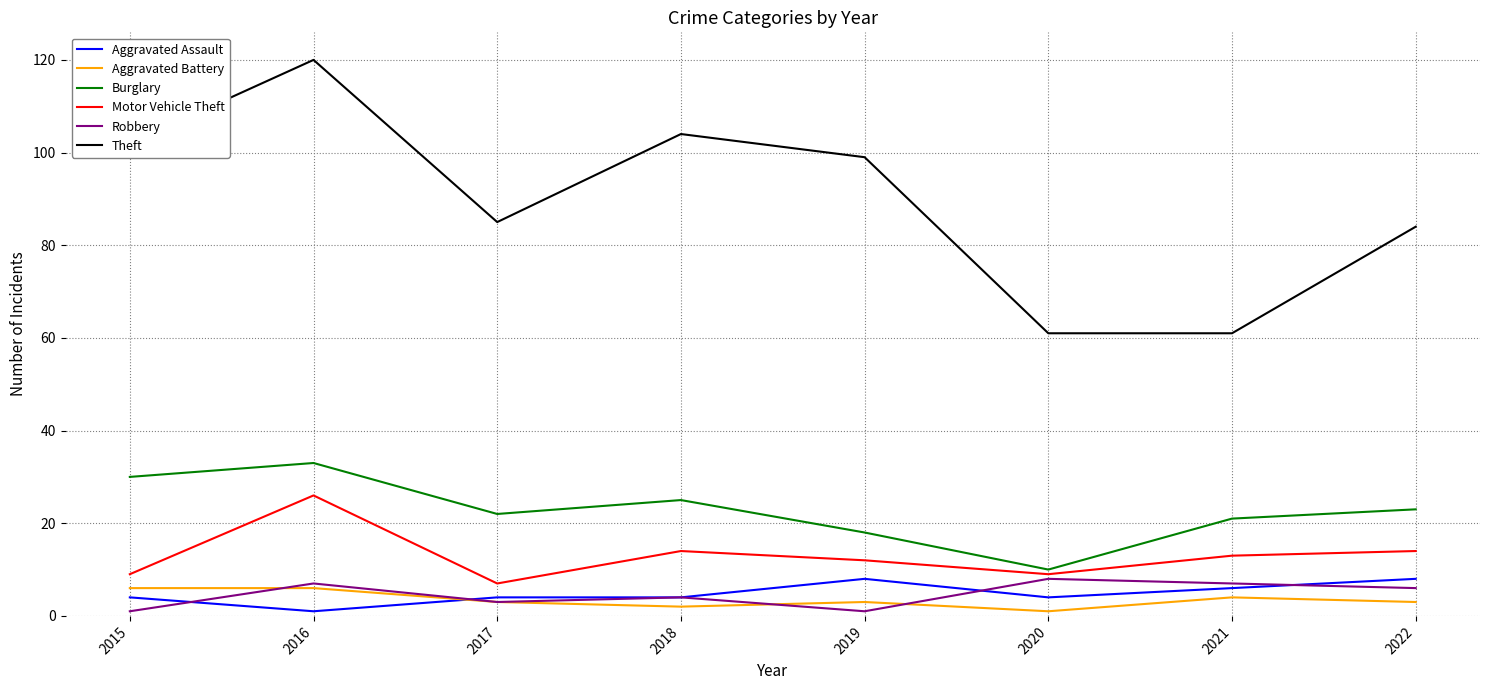

True or false: Burglary and Aggravated Assault intersect in this chart.

False